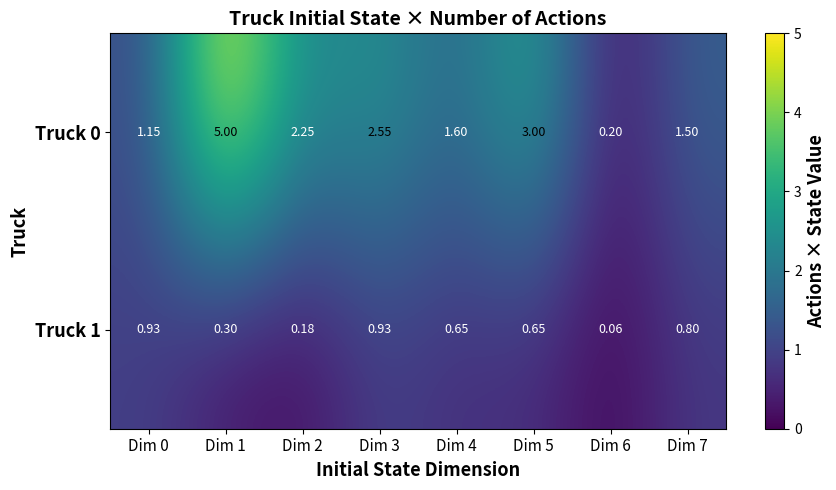

Reading left to right, transcribe all the data shown in this chart.

Truck 0: Dim 0=1.1	Dim 1=5.0	Dim 2=2.2	Dim 3=2.5	Dim 4=1.6	Dim 5=3.0	Dim 6=0.2	Dim 7=1.5
Truck 1: Dim 0=0.9	Dim 1=0.3	Dim 2=0.2	Dim 3=0.9	Dim 4=0.7	Dim 5=0.7	Dim 6=0.1	Dim 7=0.8